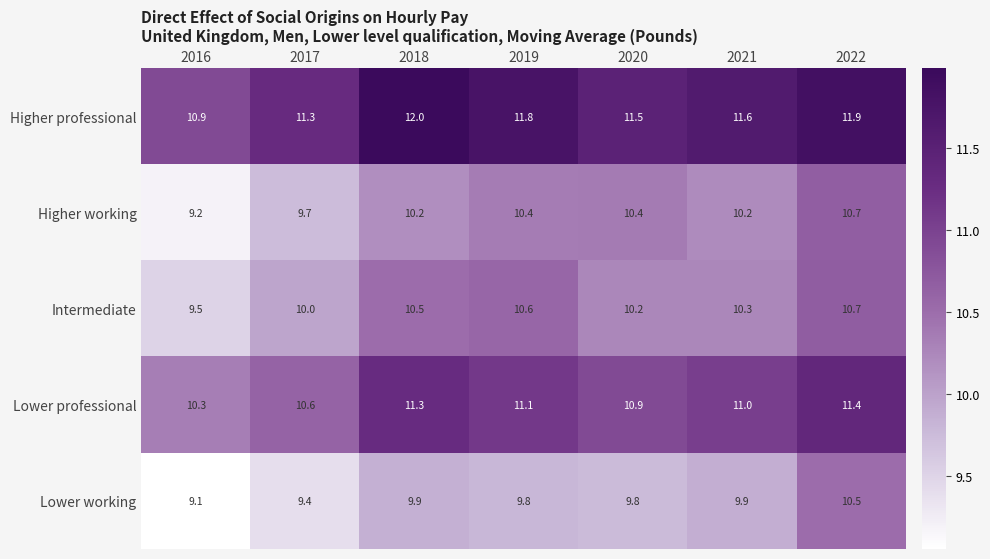

What is the total value across all series at 2018?

53.9